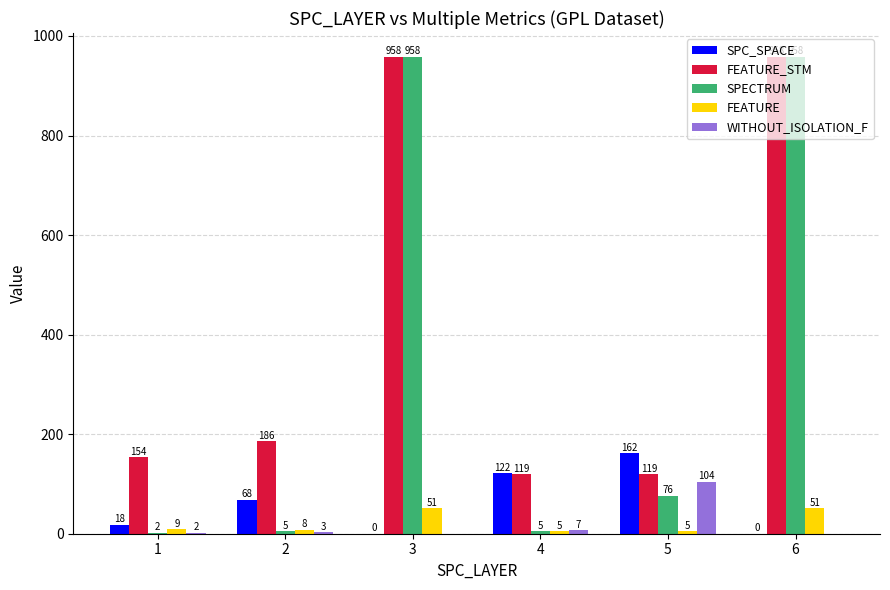

What are all the series names shown in the legend?

SPC_SPACE, FEATURE_STM, SPECTRUM, FEATURE, WITHOUT_ISOLATION_F